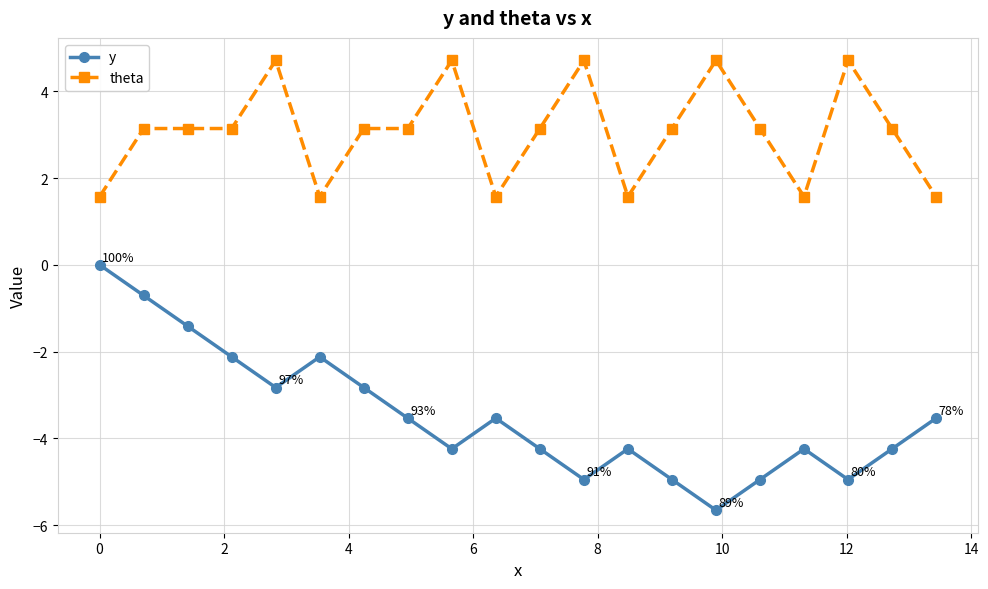

True or false: y and theta intersect in this chart.

False